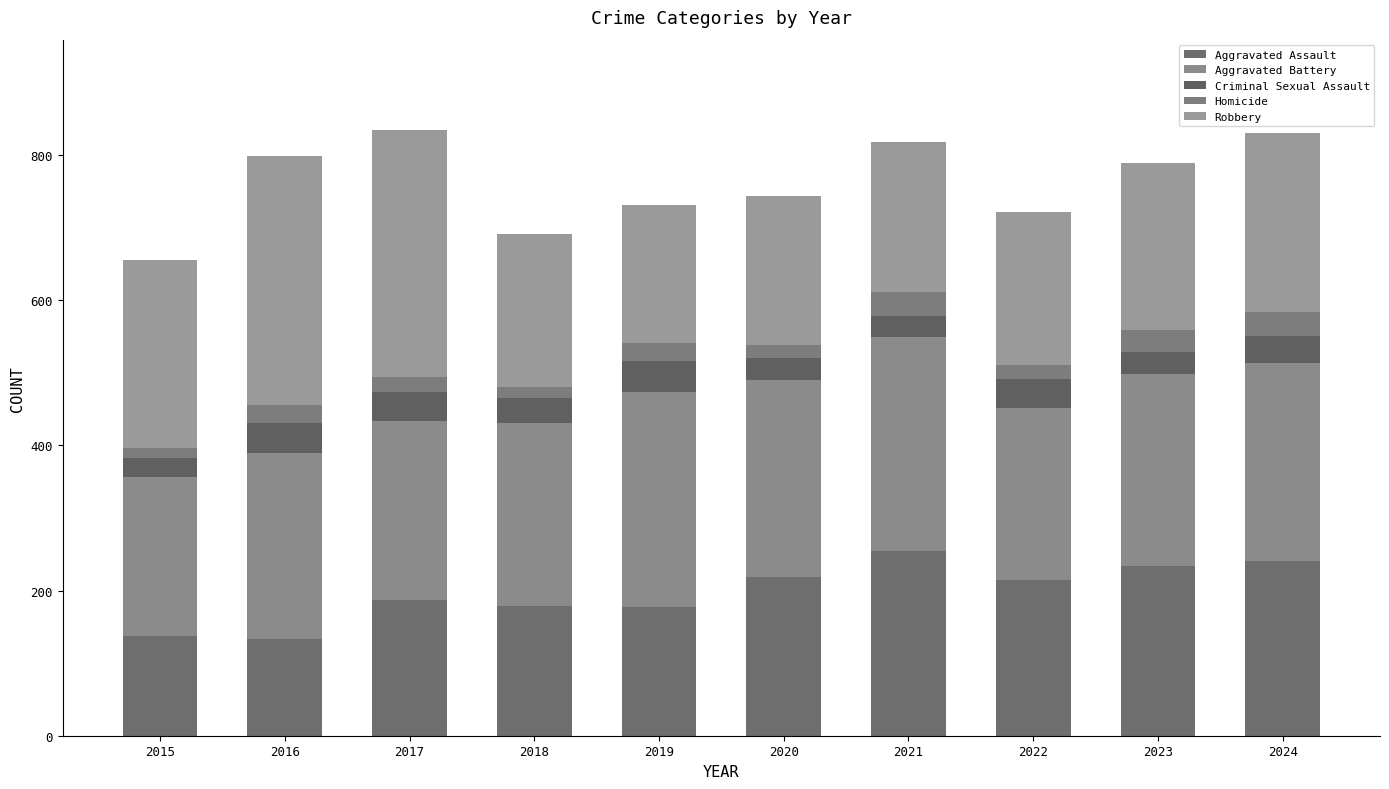

At which label is Criminal Sexual Assault closest to 34?

2018